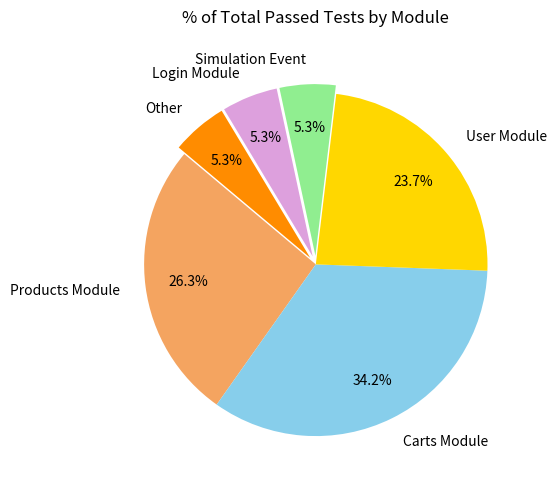

Is it true that Login Module is 5% of the pie?

True